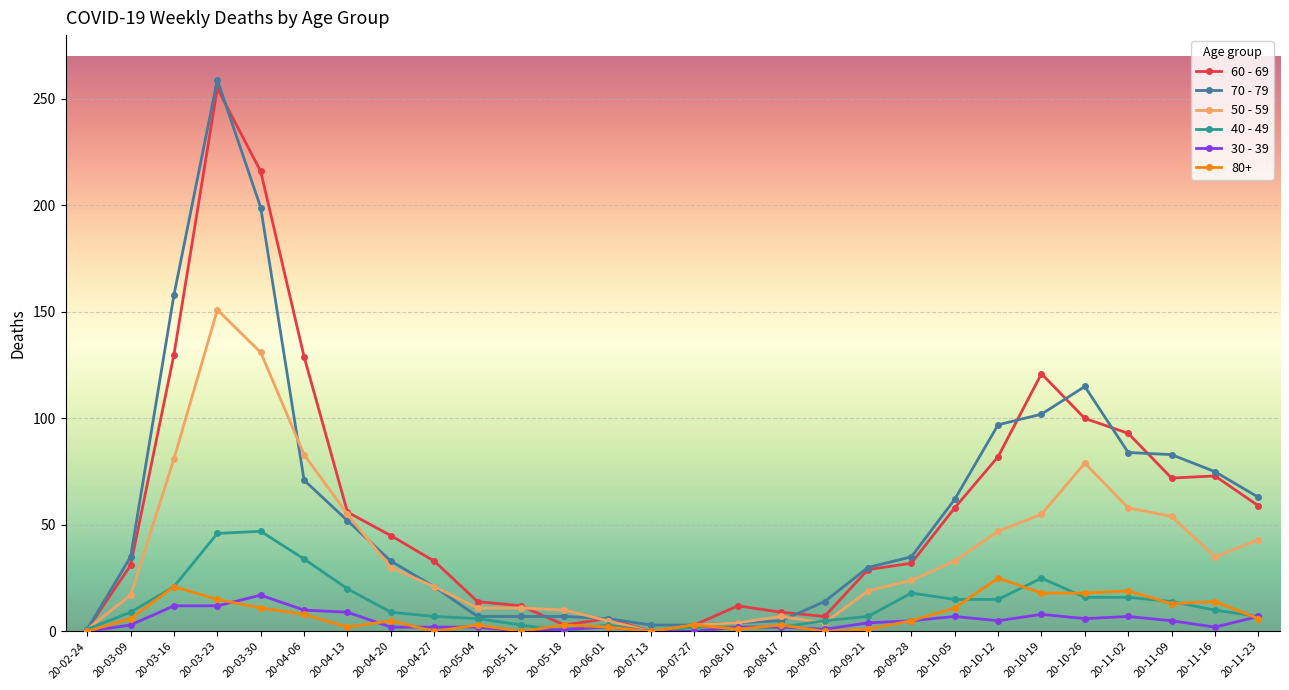

What is the average value of the 40 - 49 series?

13